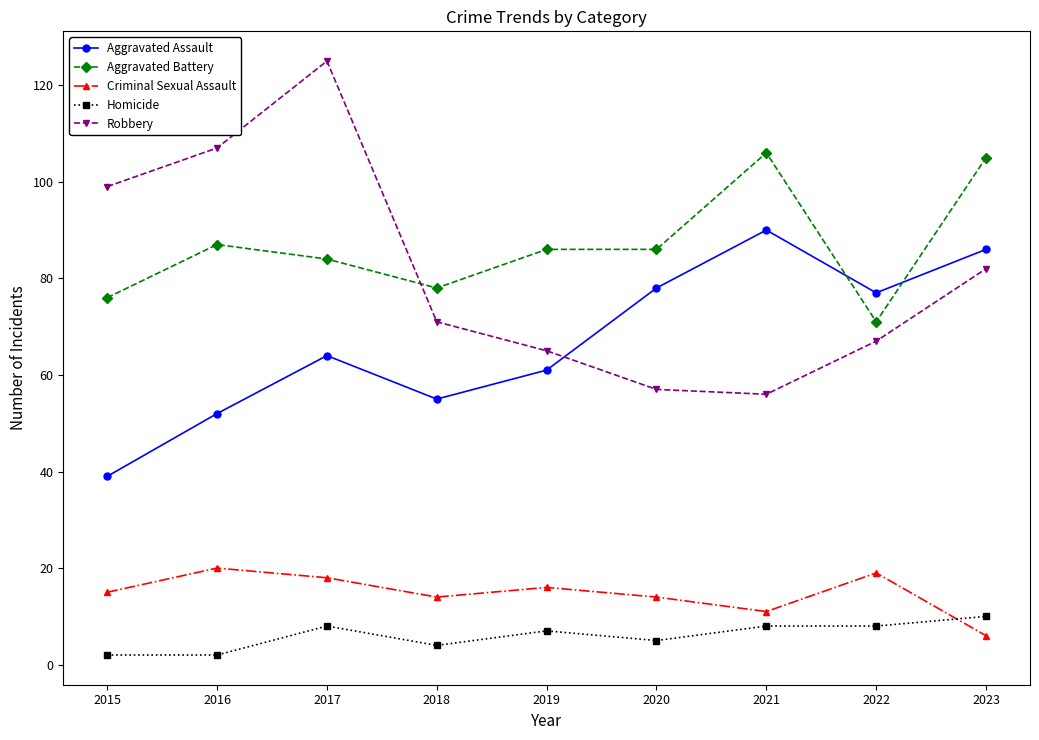

Which series has the largest range (max minus min)?

Robbery